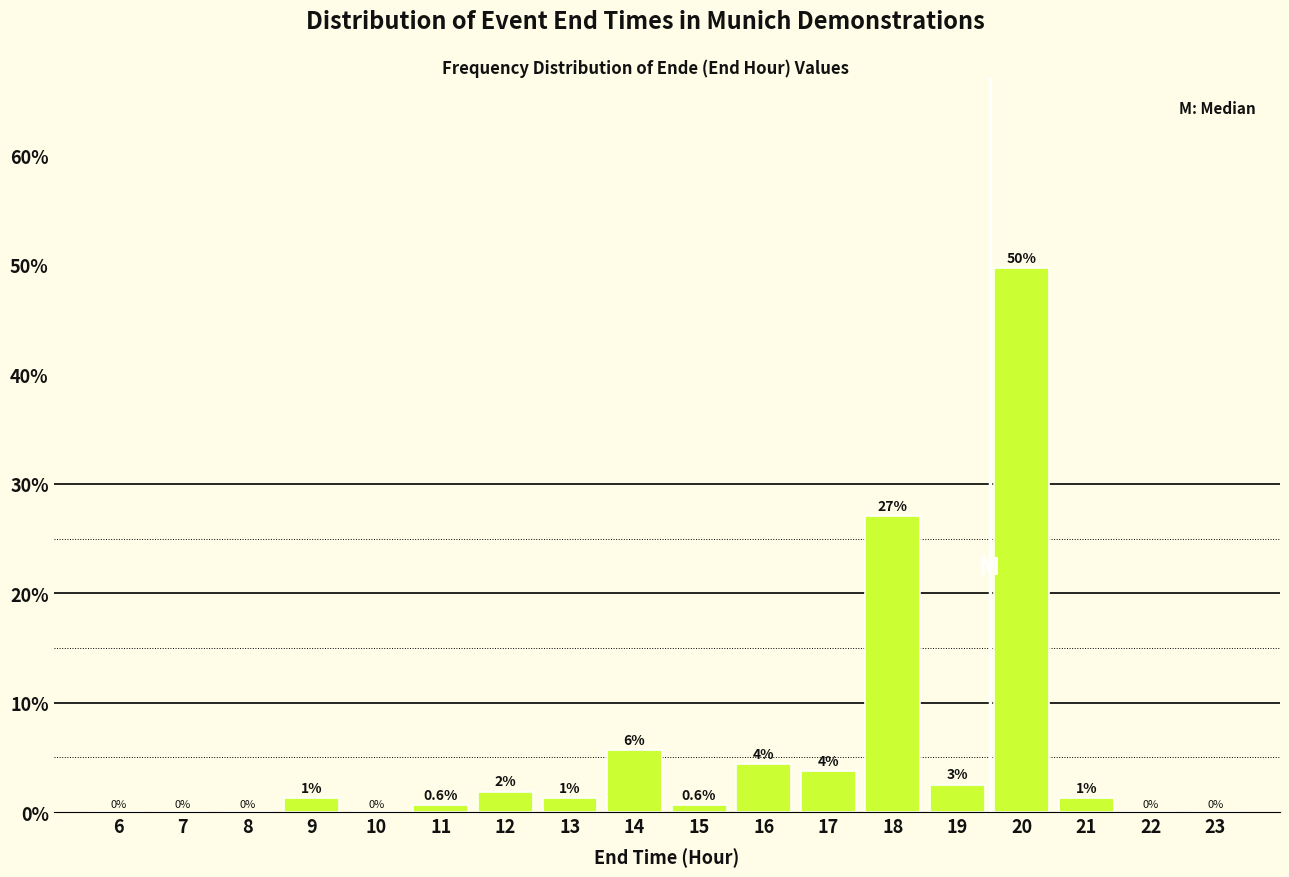

At which category does the chart reach its peak across all series?

20